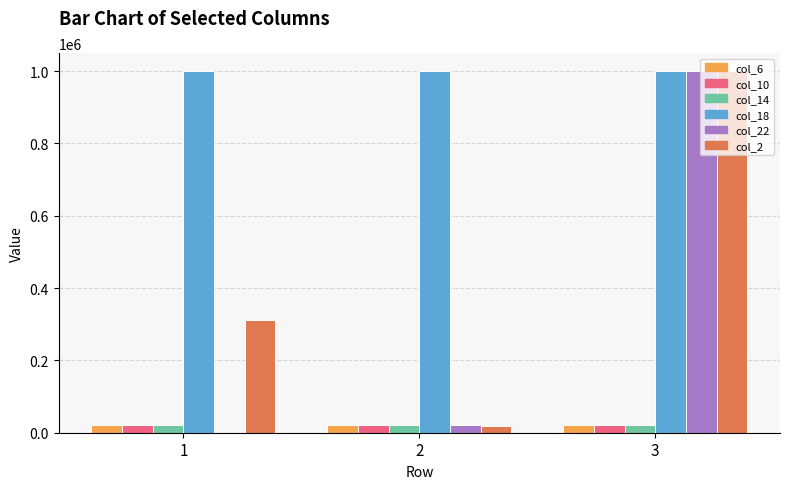

At which category is the sum across all series the highest?

3